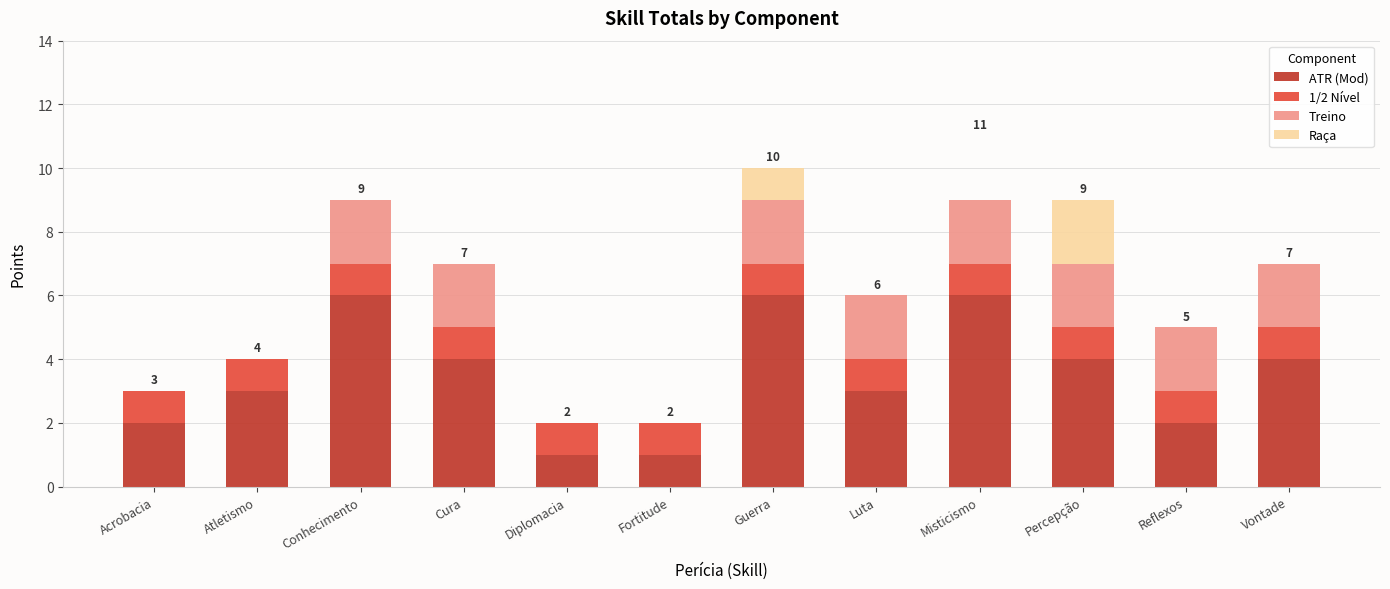

How many distinct data groups are displayed?

4